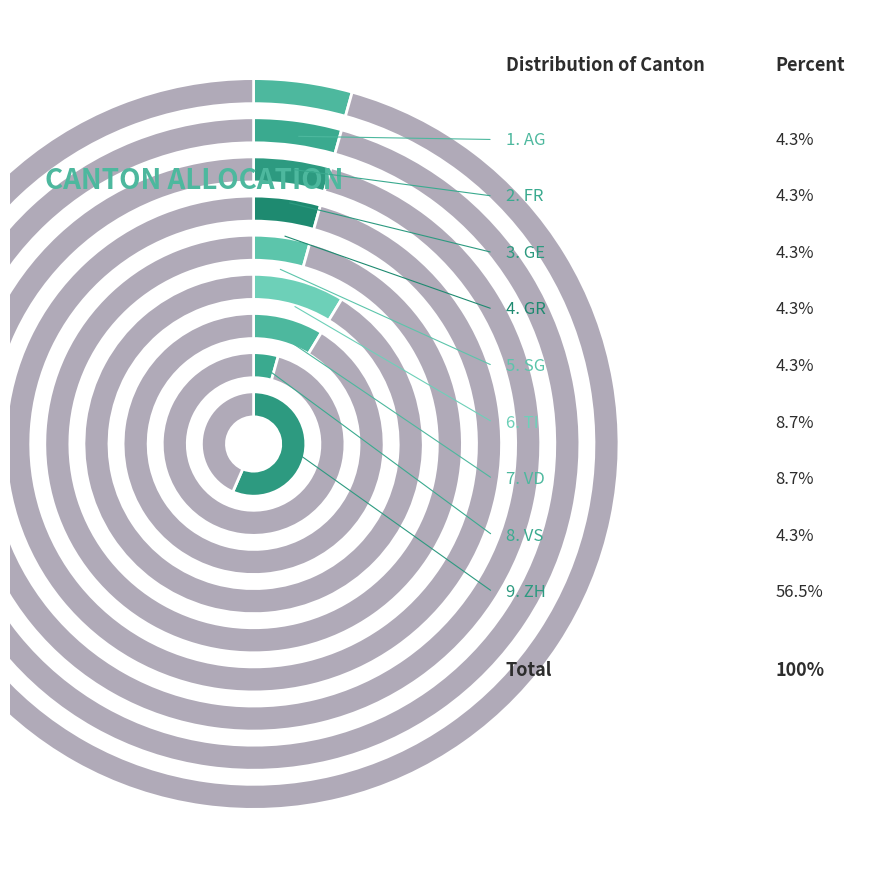

What percentage is the VS slice, to the nearest percent?

4%